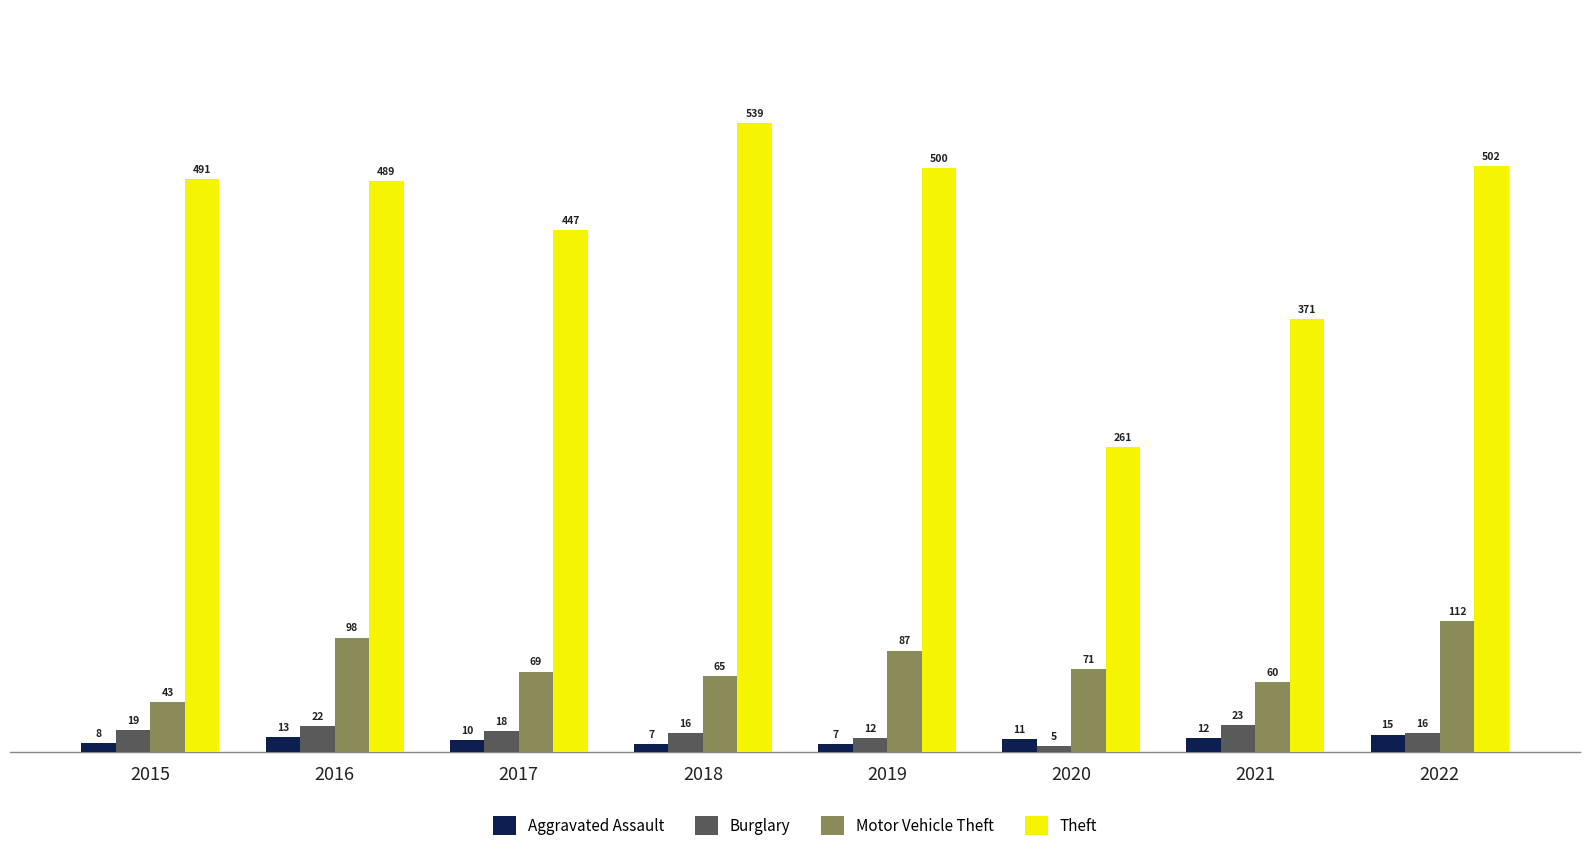

True or false: Burglary has a value of 5 at 2020.

True